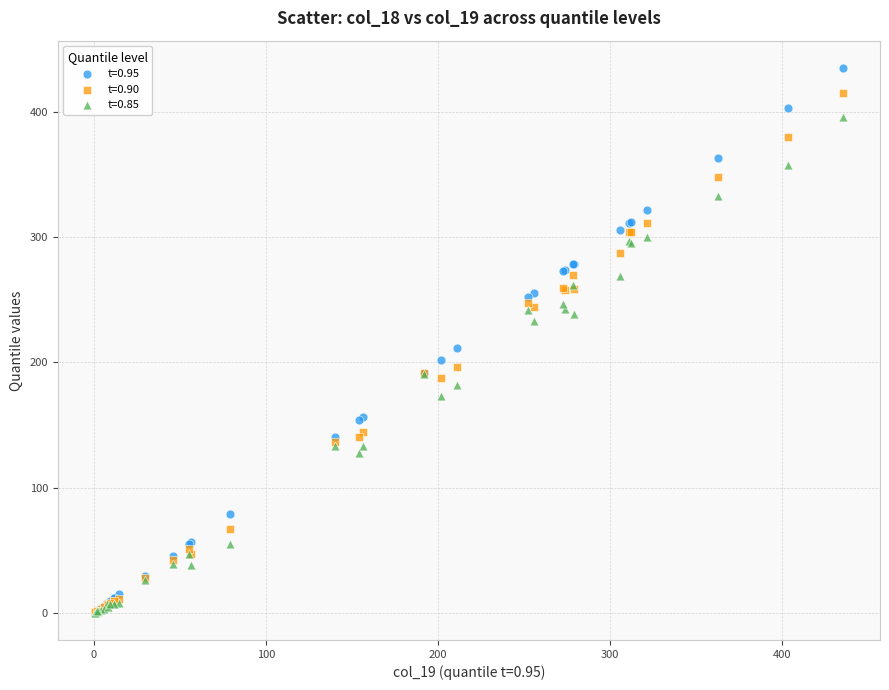

Which series has the widest spread of Y values?

t=0.95